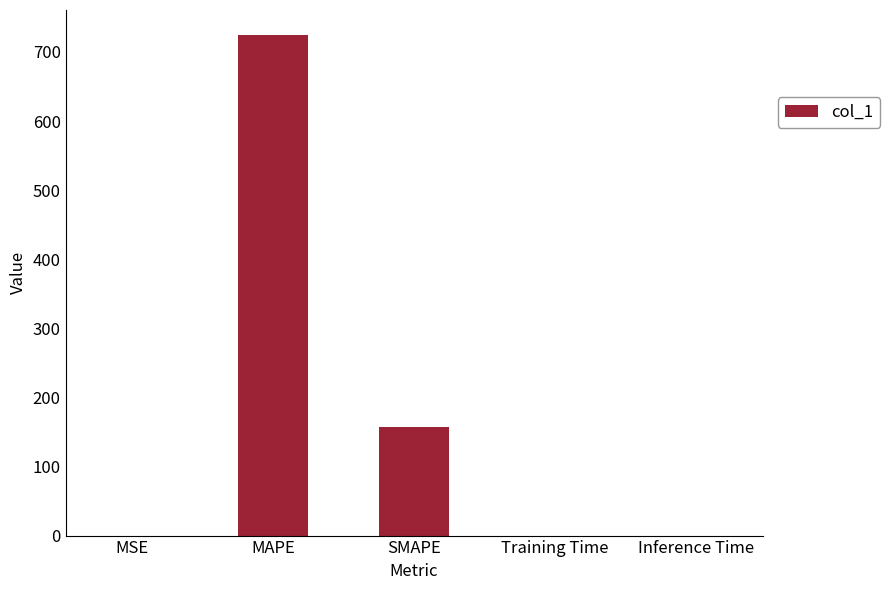

The value at MAPE is 724.5. True or false?

True